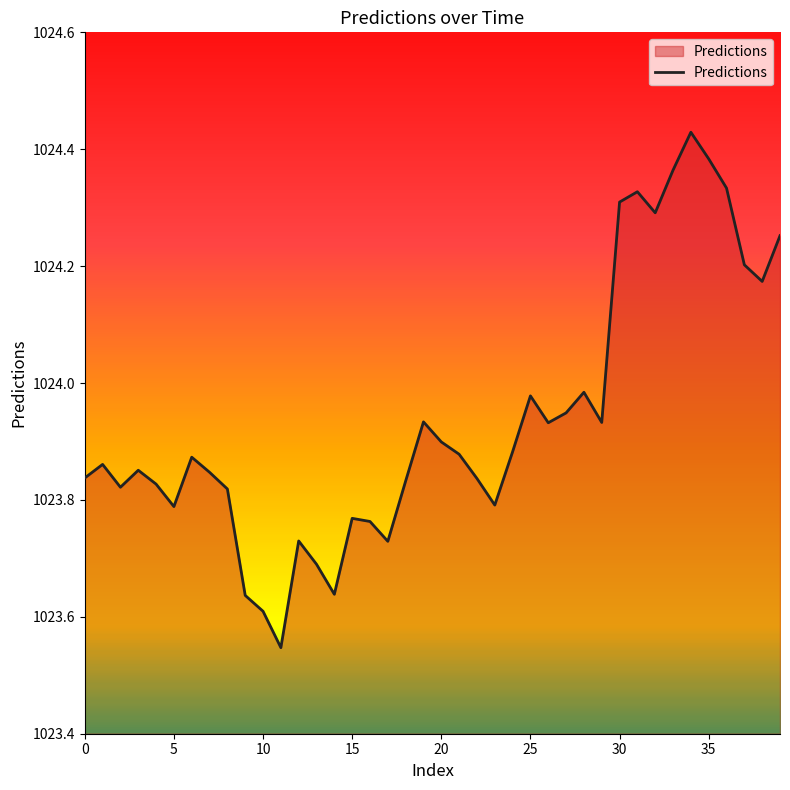

Which label corresponds to the smallest value in the chart?

11